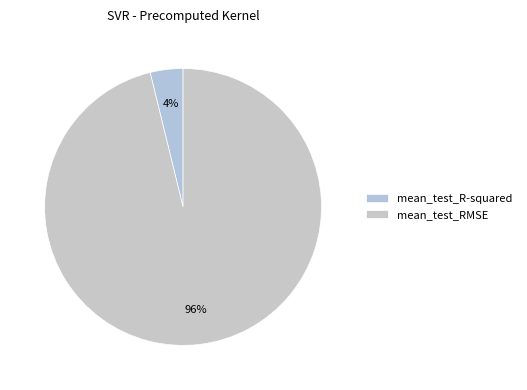

To the nearest percent, what is the difference between the largest and smallest slice percentages?

92%